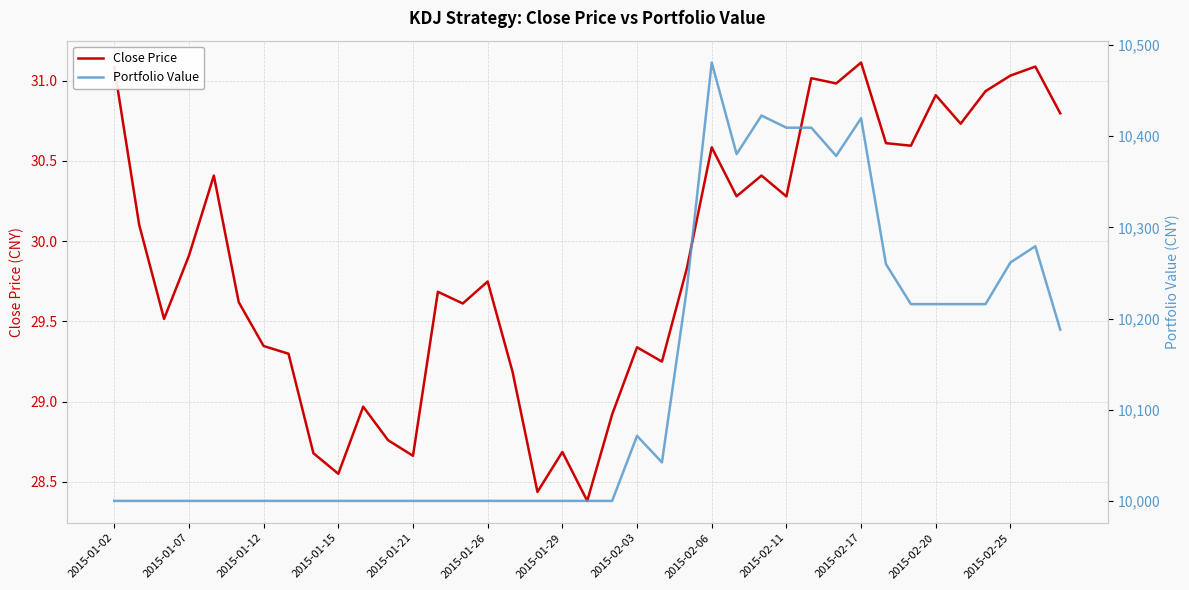

What position from the right is 13?

26